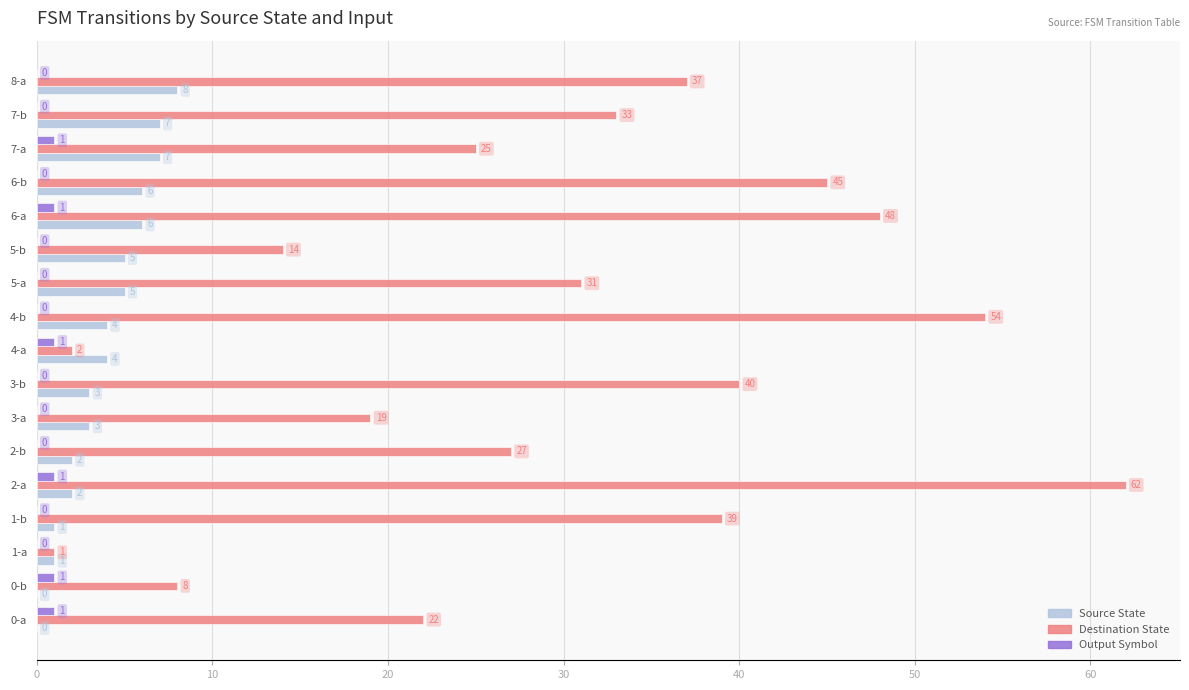

Read the Destination State value at 0-a.

22